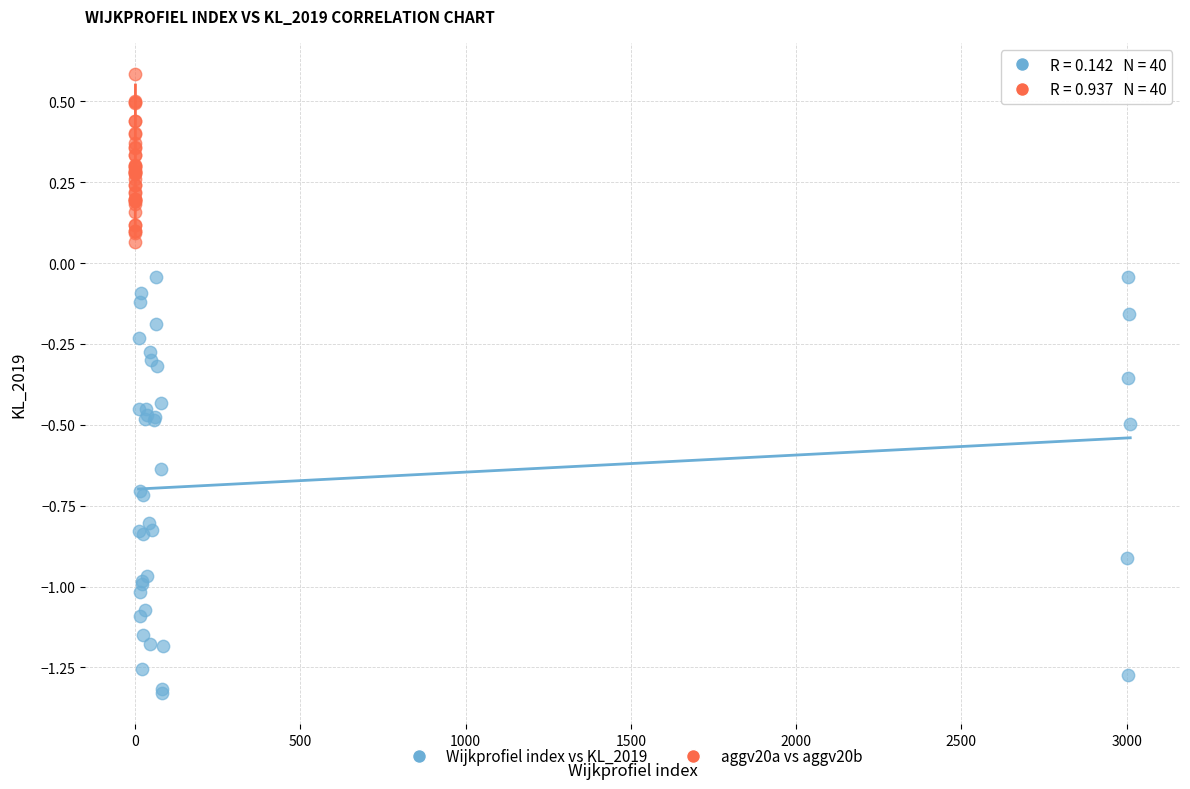

Which series contains the highest Y value?

aggv20a vs aggv20b